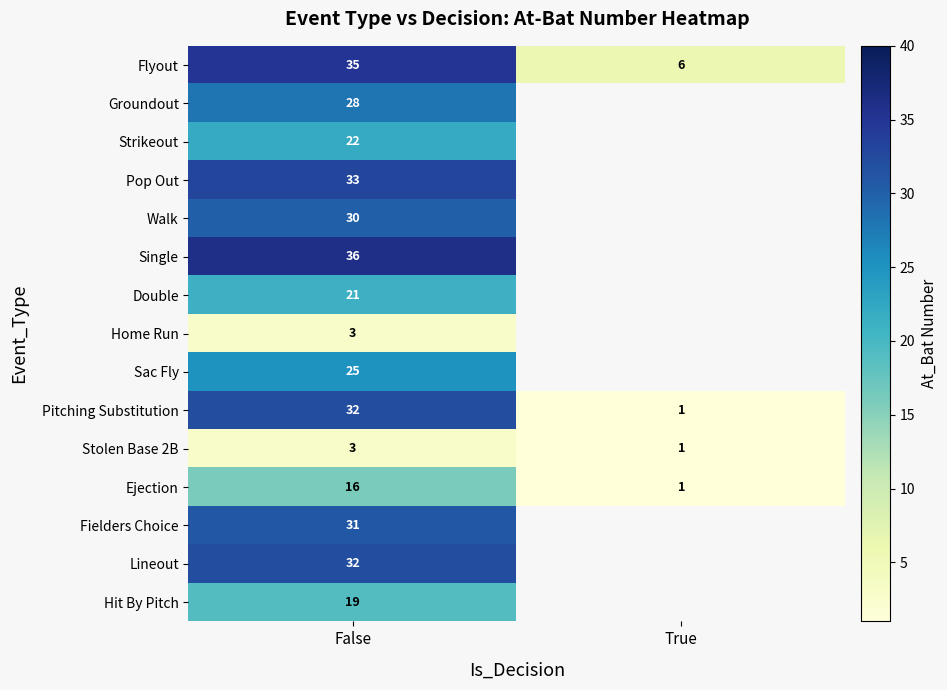

What is the difference between the highest and lowest values at False?

33